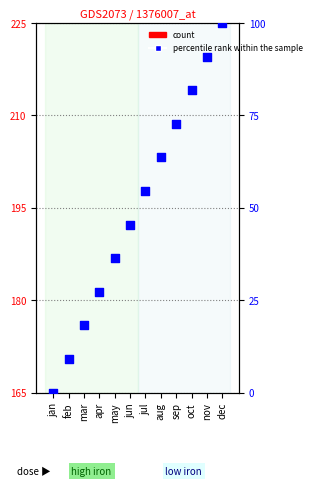

Which series has the largest total across all categories?

count